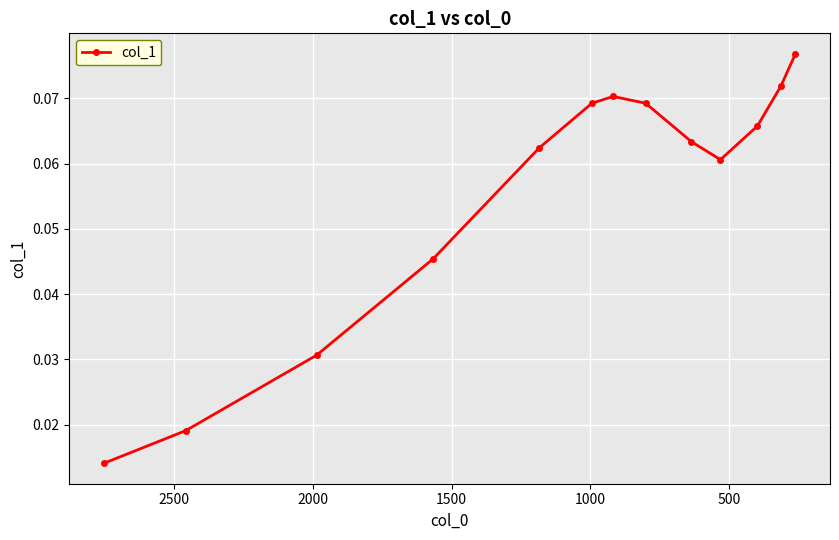

True or false: the data shows 0.1 at 8.

False